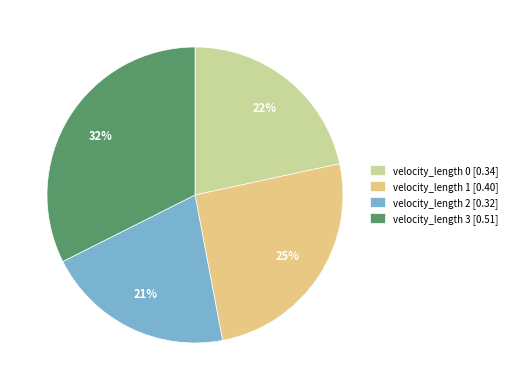

How many slices are in this pie chart?

4